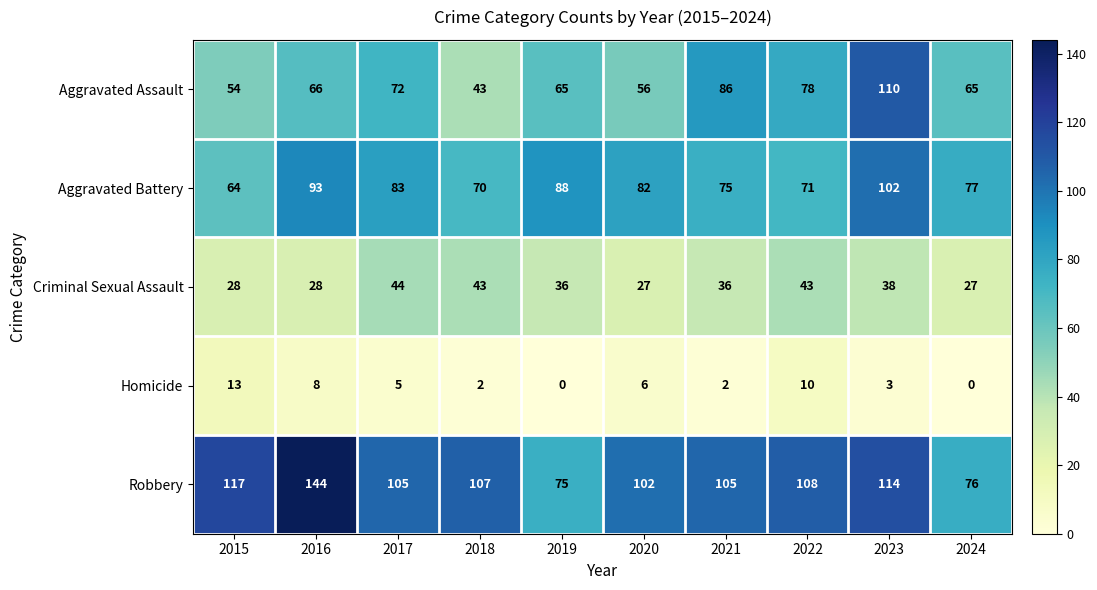

The value of Aggravated Assault at 2020 is 56. True or false?

True